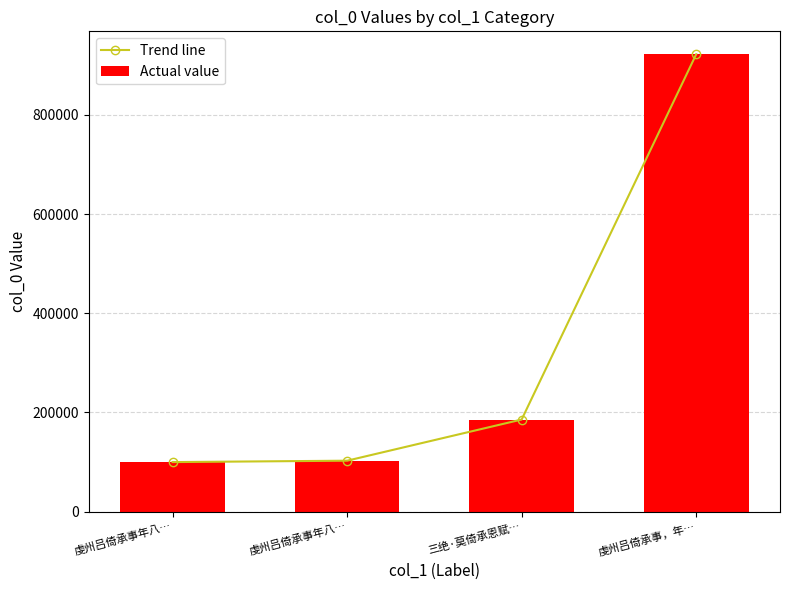

What is the difference between the Actual value values at 三绝·莫倚承恩赋… and 虔州吕倚承事年八…?

85854